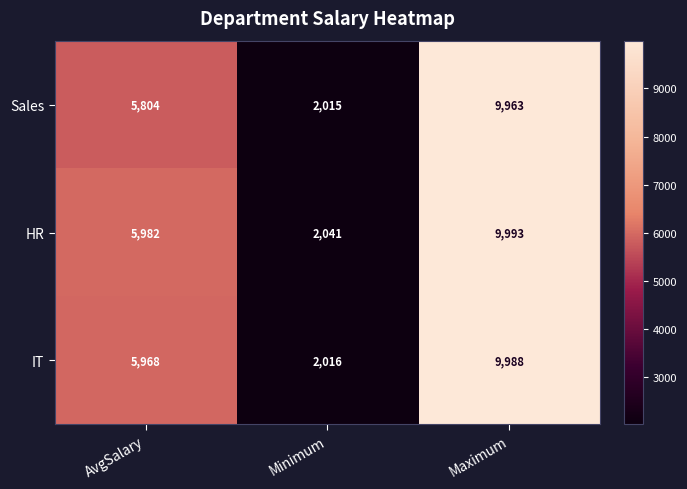

Read the Sales value at Maximum, to the nearest 50.

9950